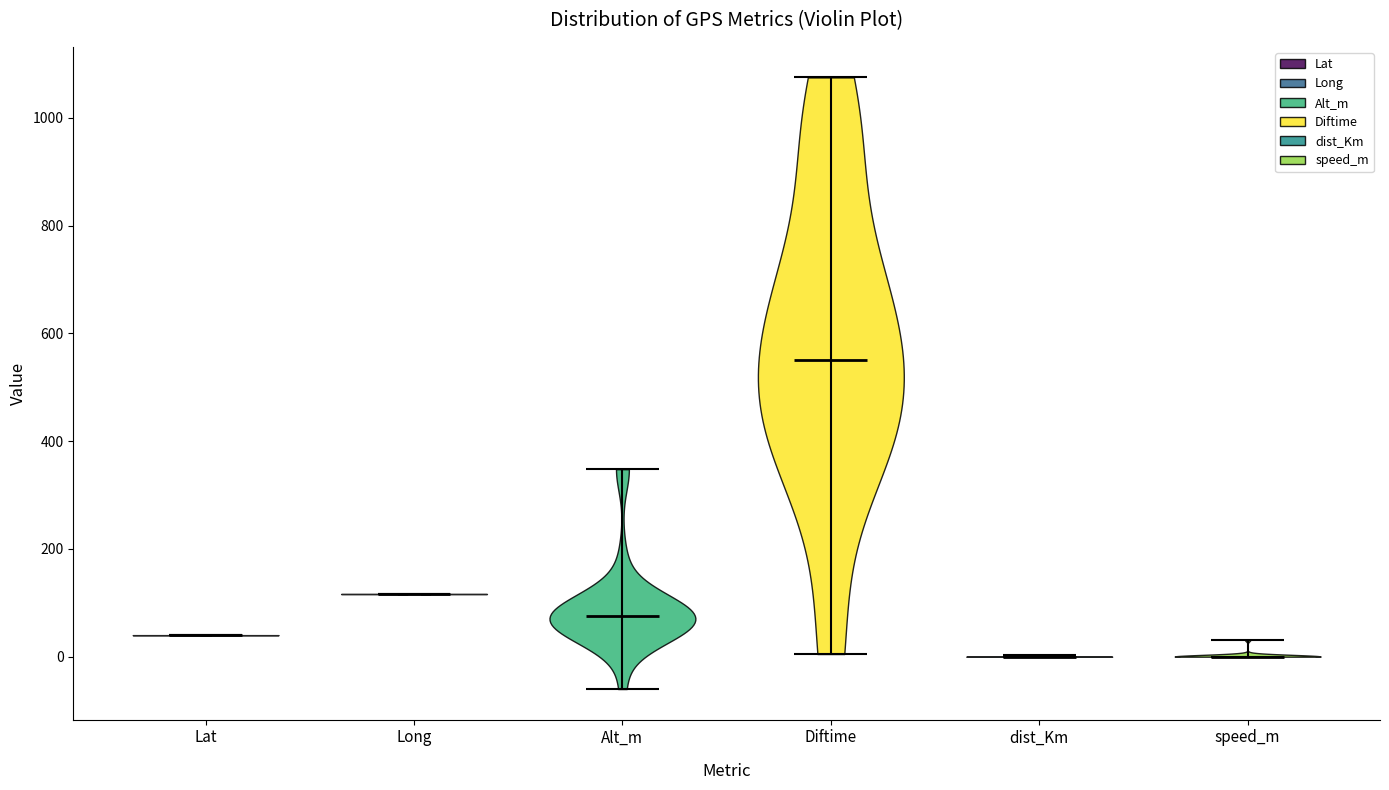

What is the highest point the violin for Lat reaches on the y-axis? The values are not printed on the chart, so give them approximately, as read against the axis.

40